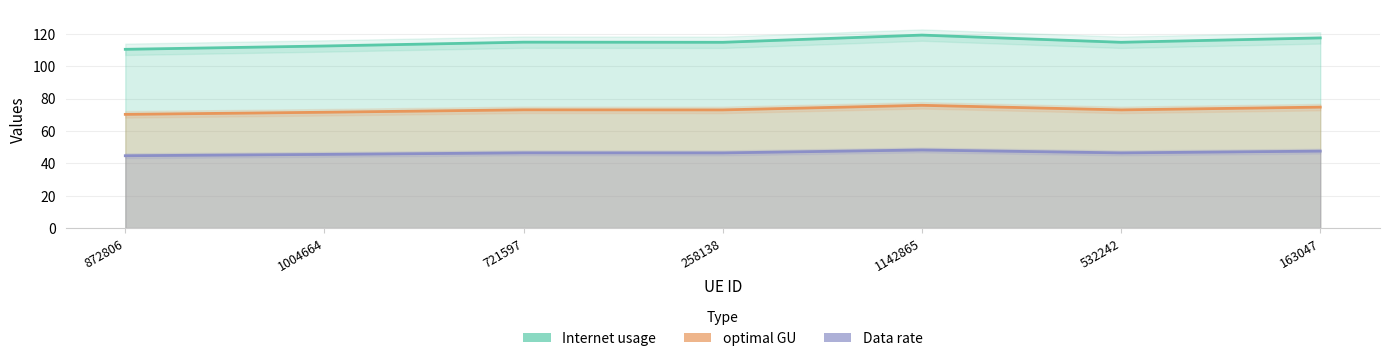

What is the total value across all series at 1142865?

243.5